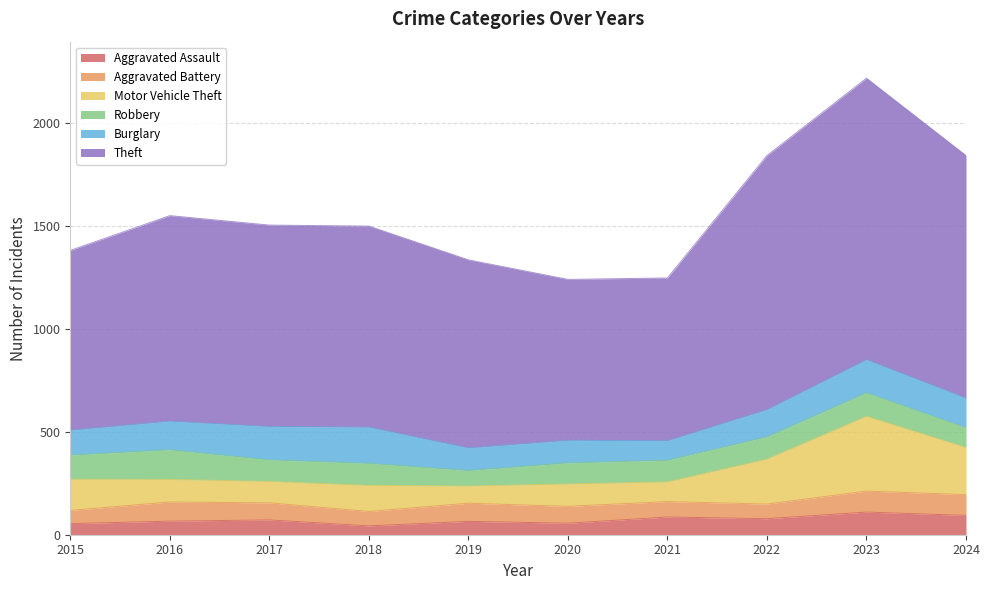

Does the chart have visible grid lines?

Yes